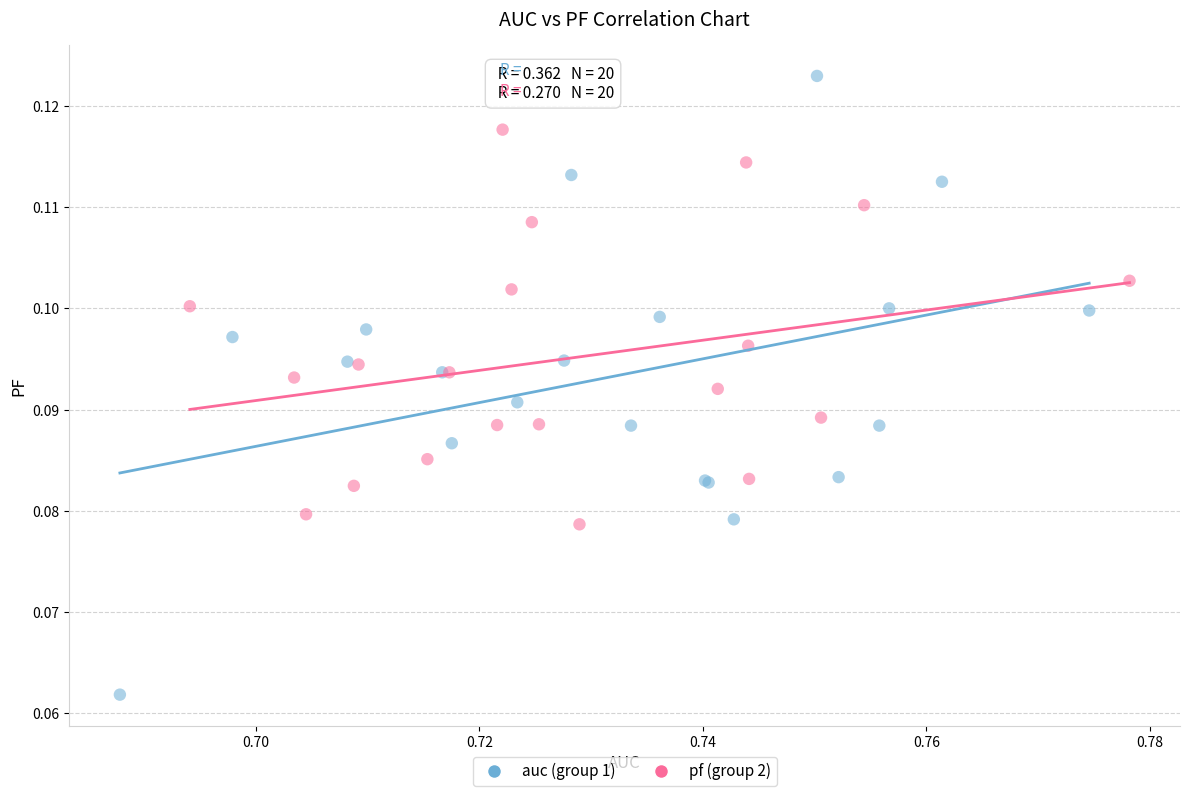

Which series contains the lowest Y value?

auc (group 1)